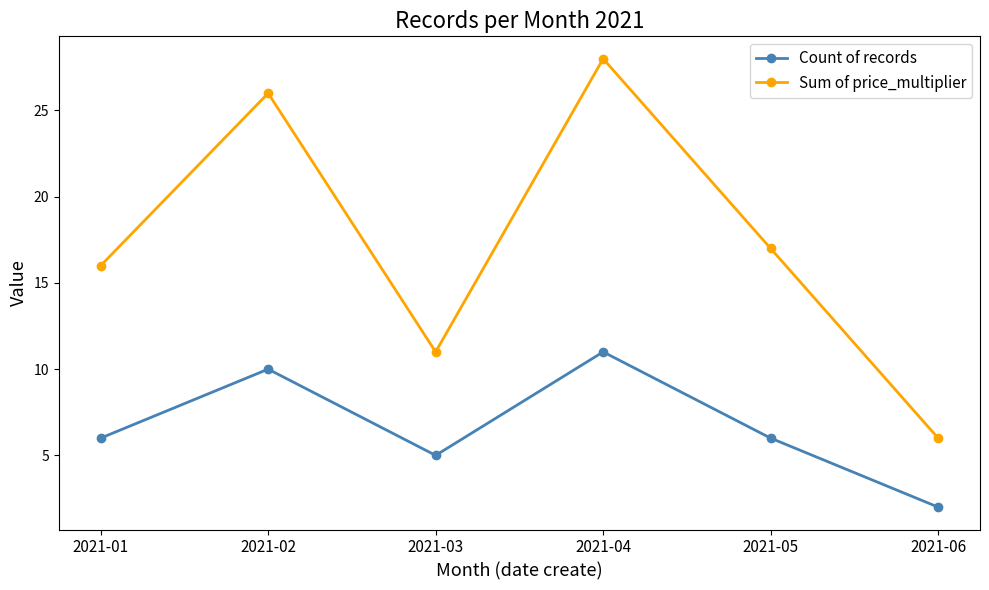

What is the lowest value of the Count of records series?

2